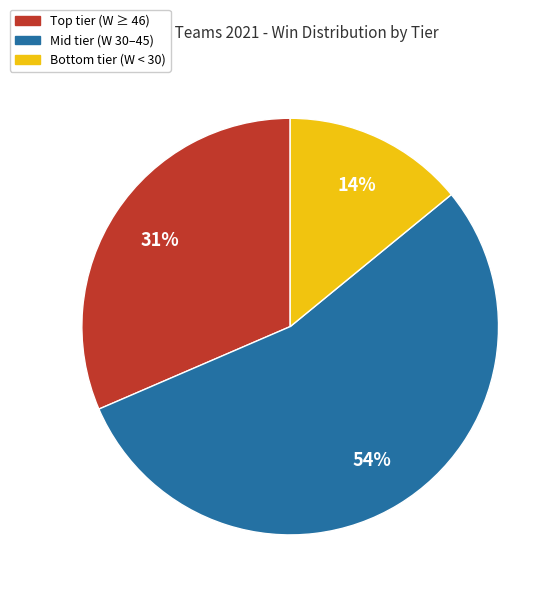

How many segments does this pie chart have?

3